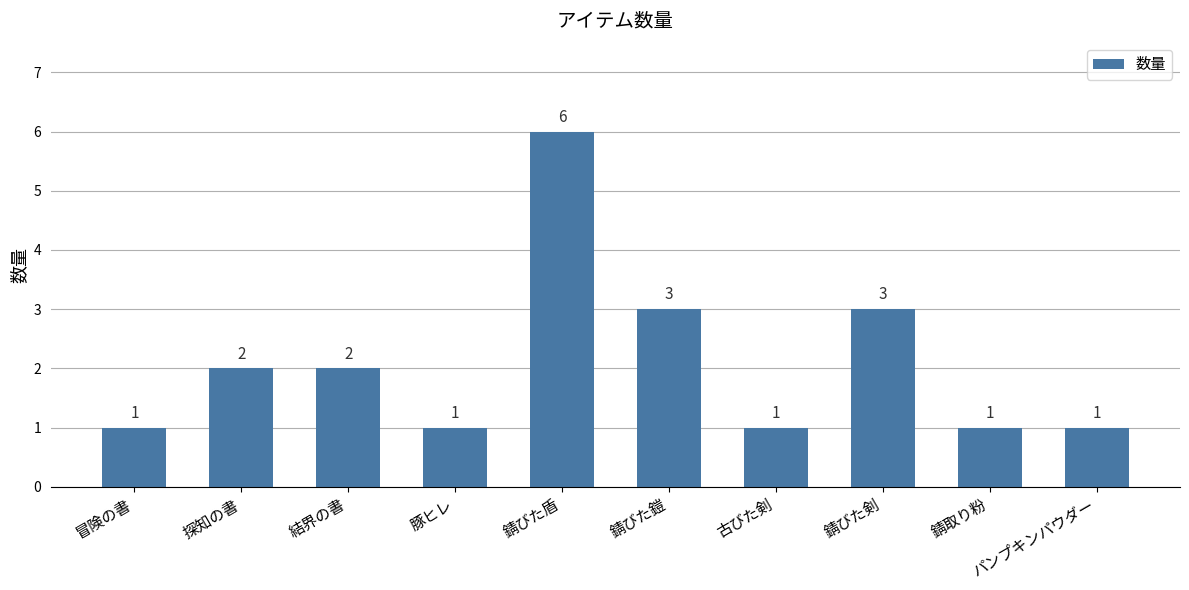

True or false: the data shows 1 at 錆びた鎧.

False